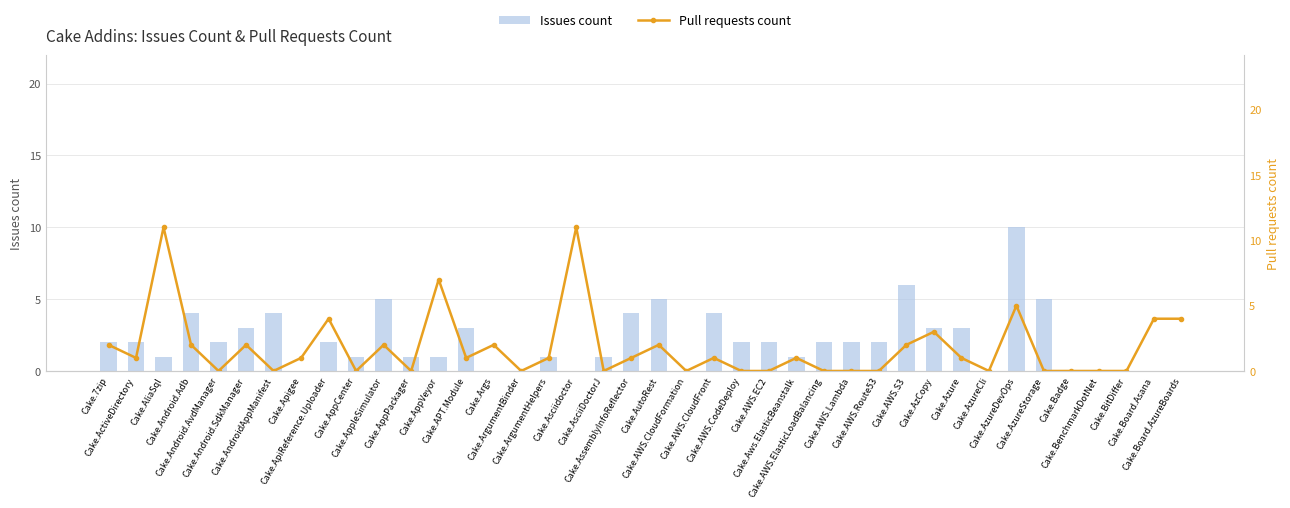

The Pull requests count series shows 2 at Cake.AWS.S3. True or false?

True